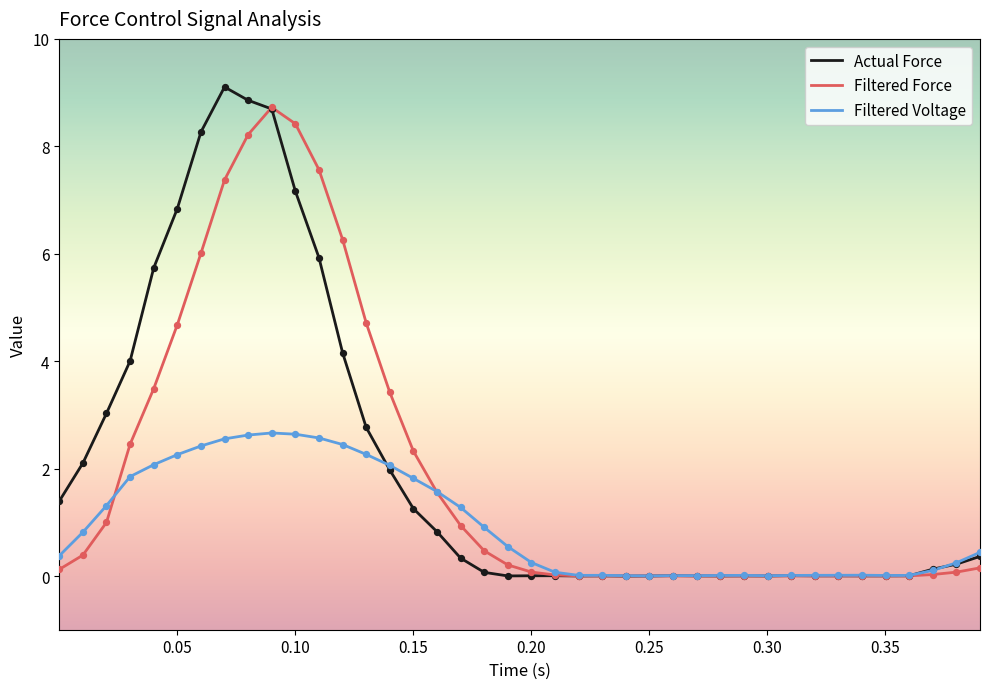

Which series has the widest spread of values?

Actual Force